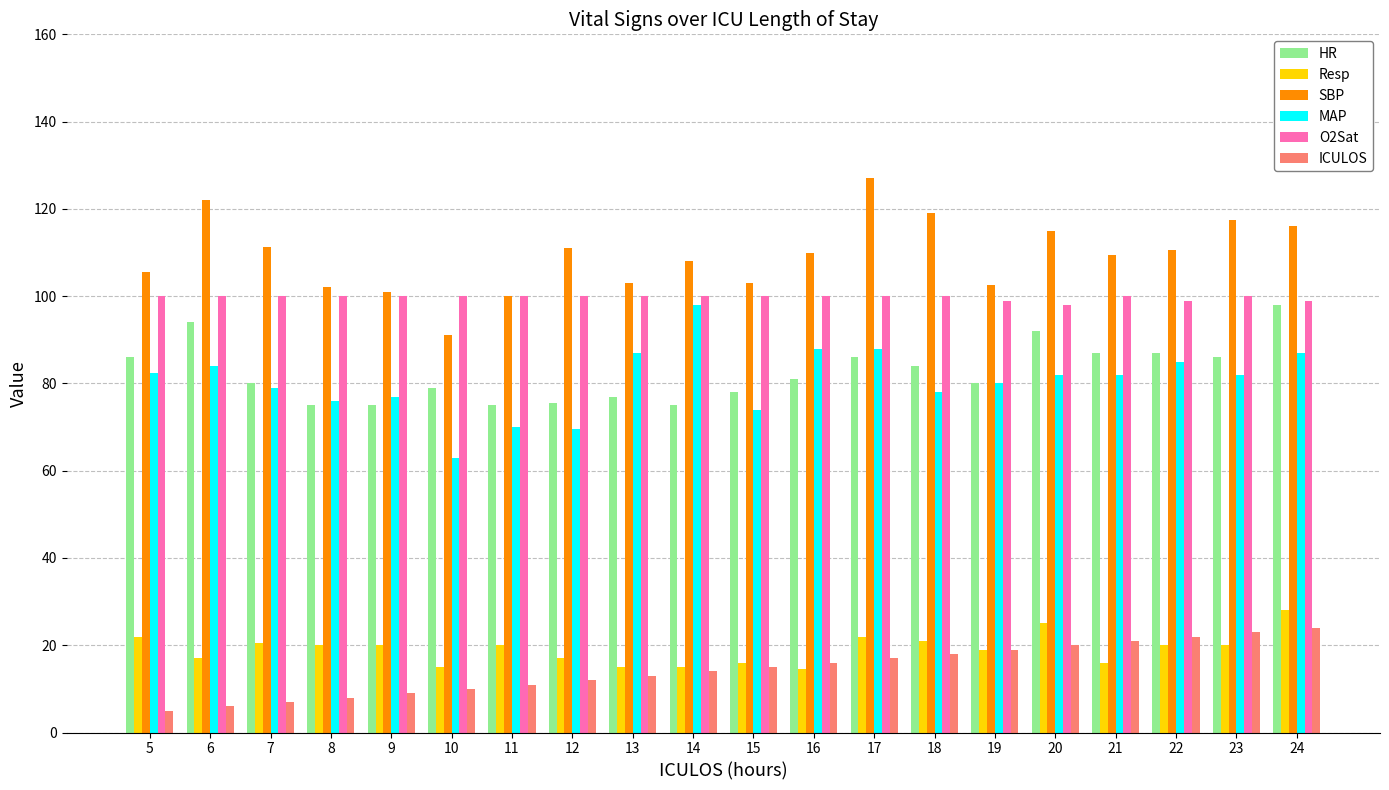

What is the sum of the SBP values at 22 and 10?

201.5